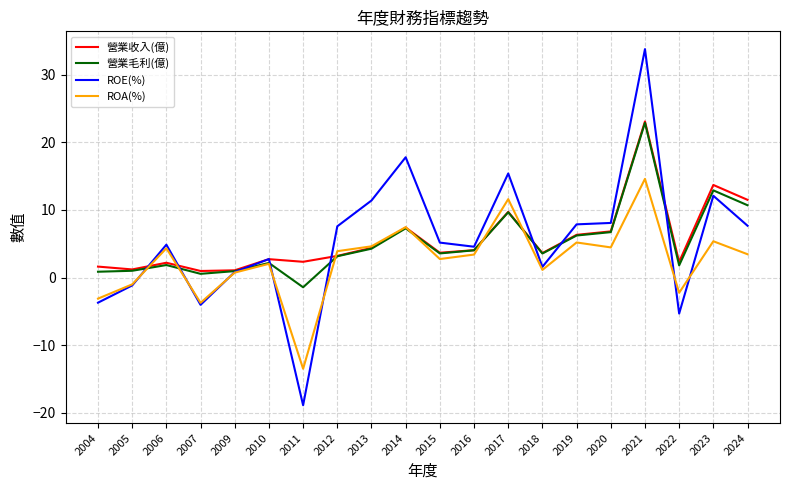

Which series has the widest spread of values?

ROE(%)